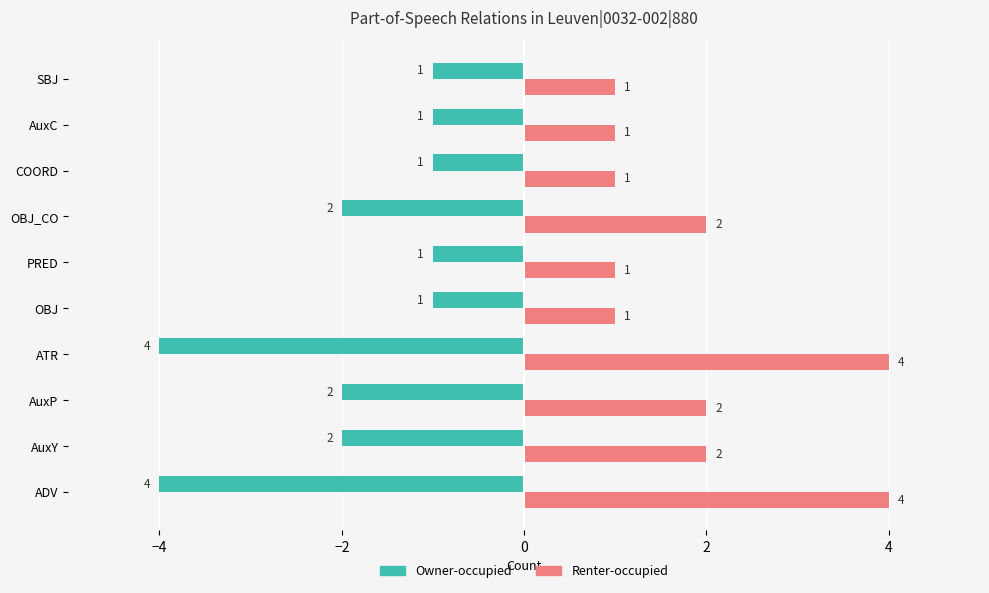

Which series has the largest total across all categories?

Renter-occupied